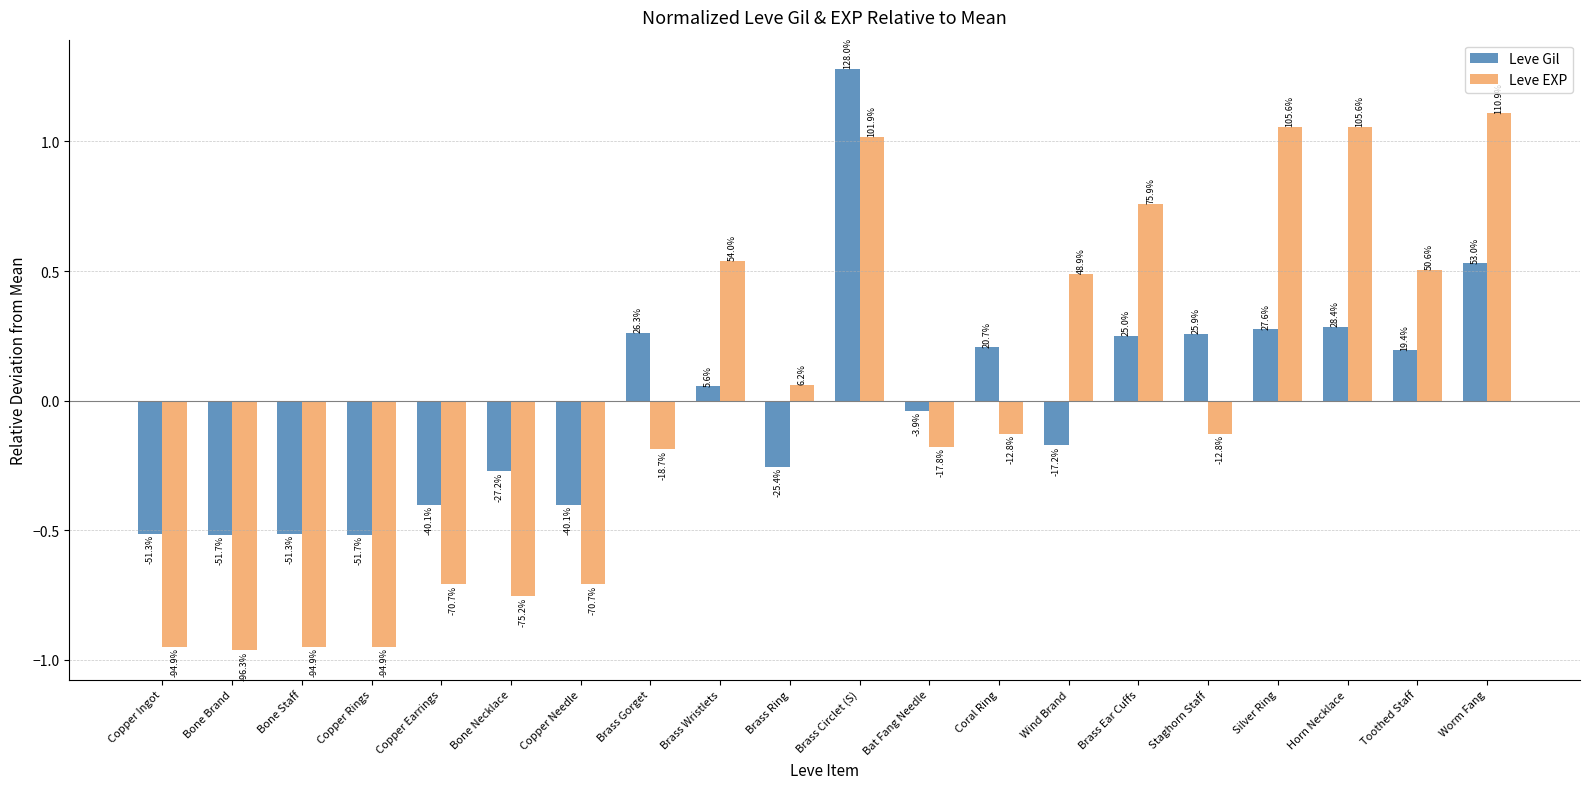

At which label does Leve EXP reach its peak?

Worm Fang